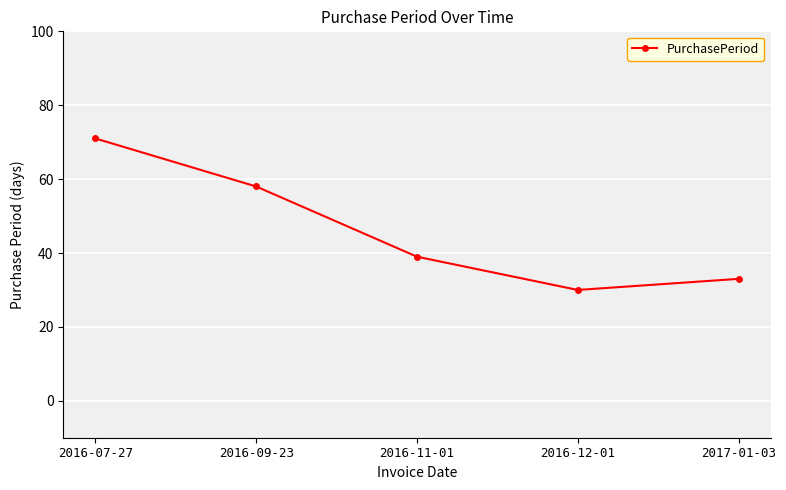

Rank the categories by value from highest to lowest.

2016-07-27, 2016-09-23, 2016-11-01, 2017-01-03, 2016-12-01